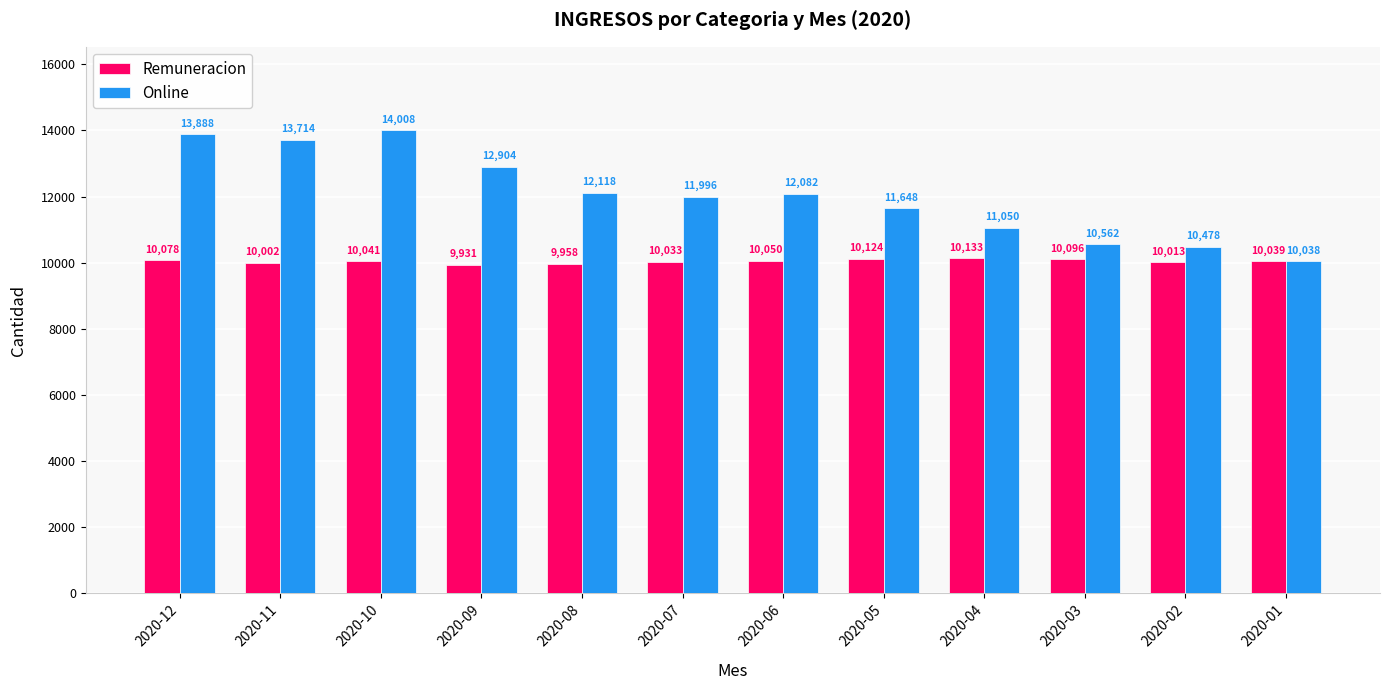

Reading left to right, list all the values displayed in this chart.

Remuneracion: 2020-12=10078	2020-11=10002	2020-10=10041	2020-09=9931	2020-08=9958	2020-07=10033	2020-06=10050	2020-05=10124	2020-04=10133	2020-03=10096	2020-02=10013	2020-01=10039
Online: 2020-12=13888	2020-11=13714	2020-10=14008	2020-09=12904	2020-08=12118	2020-07=11996	2020-06=12082	2020-05=11648	2020-04=11050	2020-03=10562	2020-02=10478	2020-01=10038